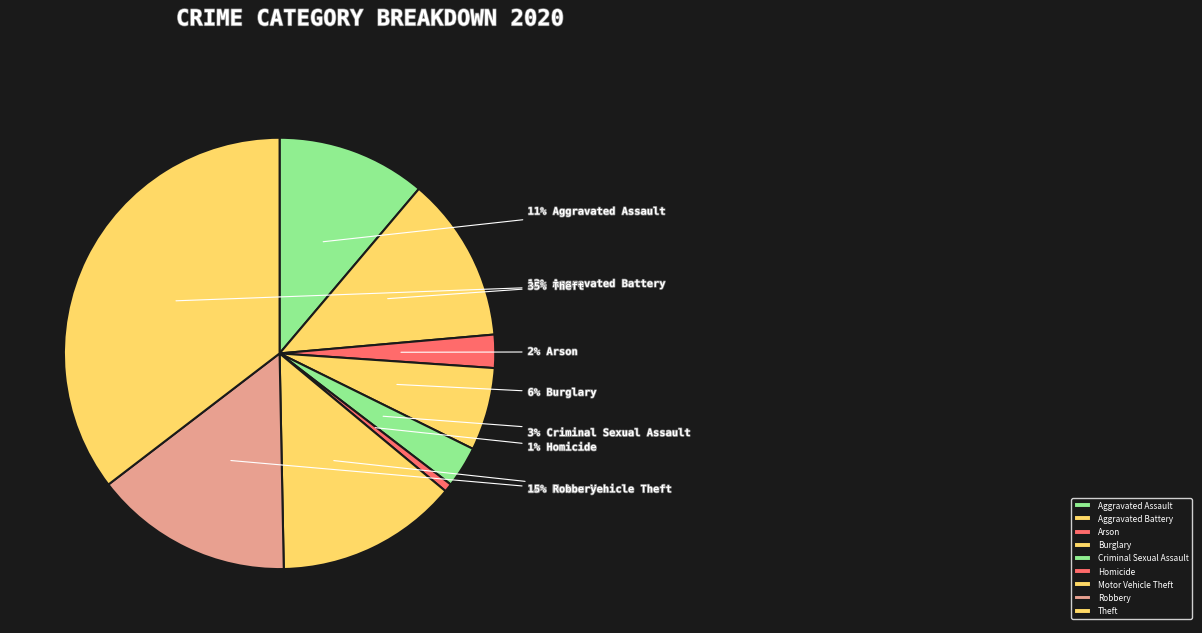

Which category has the smallest portion of the pie?

Homicide